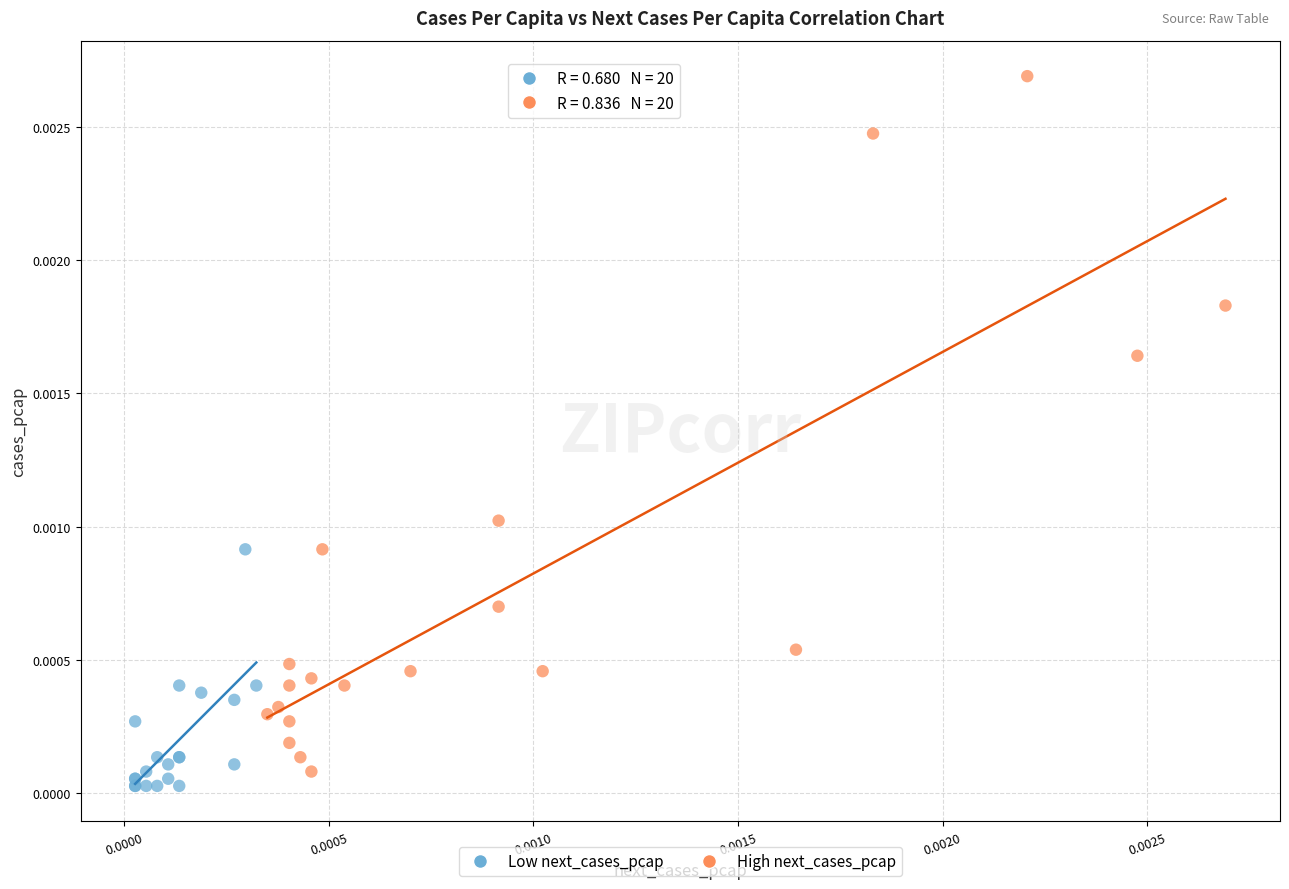

Which series contains the highest Y value?

High next_cases_pcap